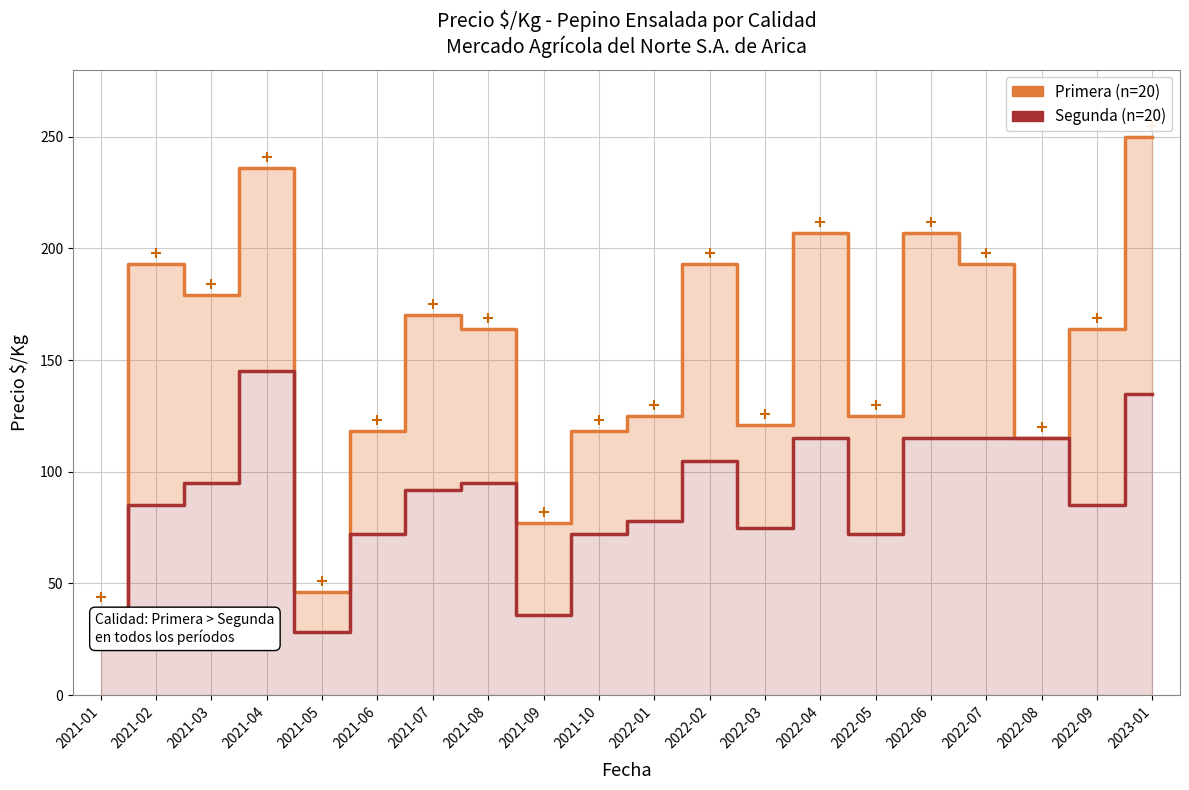

Reading left to right, extract all data points from this chart.

Primera: 2021-01=39	2021-02=193	2021-03=179	2021-04=236	2021-05=46	2021-06=118	2021-07=170	2021-08=164	2021-09=77	2021-10=118	2022-01=125	2022-02=193	2022-03=121	2022-04=207	2022-05=125	2022-06=207	2022-07=193	2022-08=115	2022-09=164	2023-01=250
Segunda: 2021-01=22	2021-02=85	2021-03=95	2021-04=145	2021-05=28	2021-06=72	2021-07=92	2021-08=95	2021-09=36	2021-10=72	2022-01=78	2022-02=105	2022-03=75	2022-04=115	2022-05=72	2022-06=115	2022-07=115	2022-08=115	2022-09=85	2023-01=135